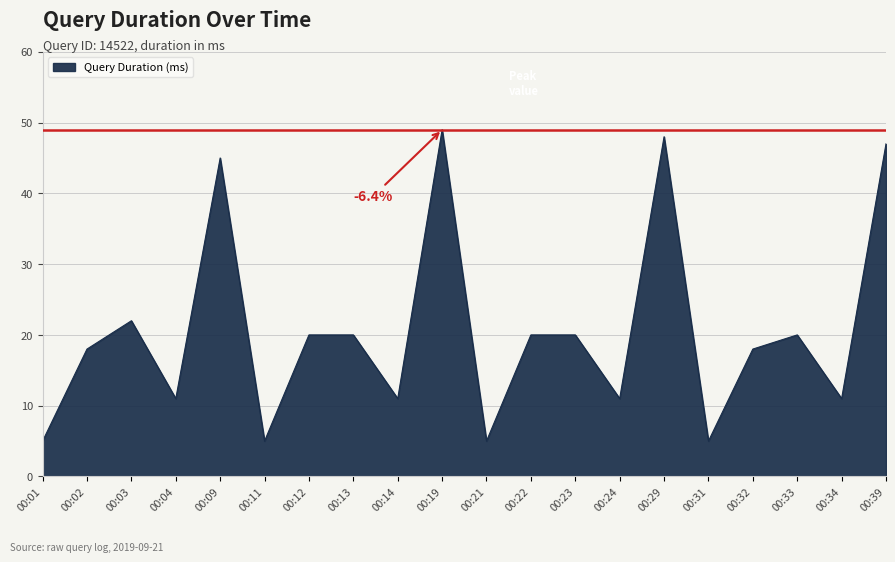

What is the difference between the maximum and minimum values?

44